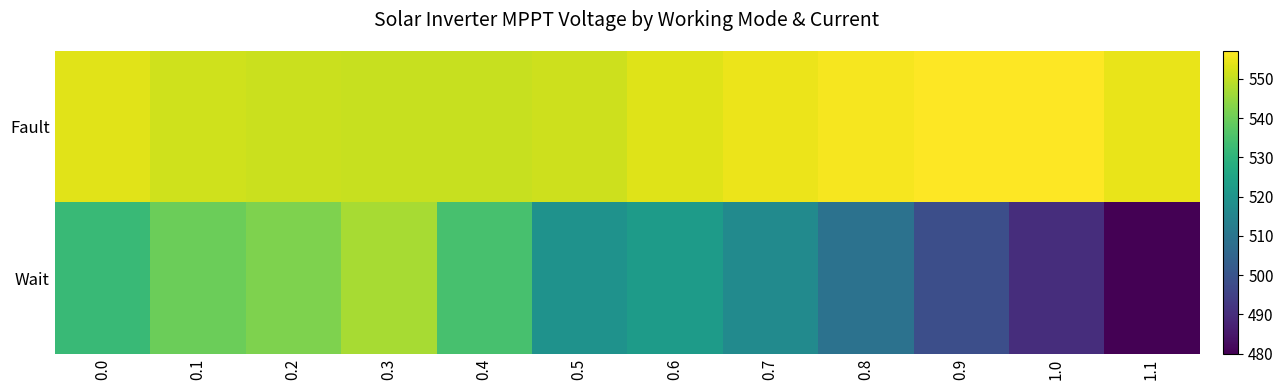

At how many categories does at least one series exceed 532?

12